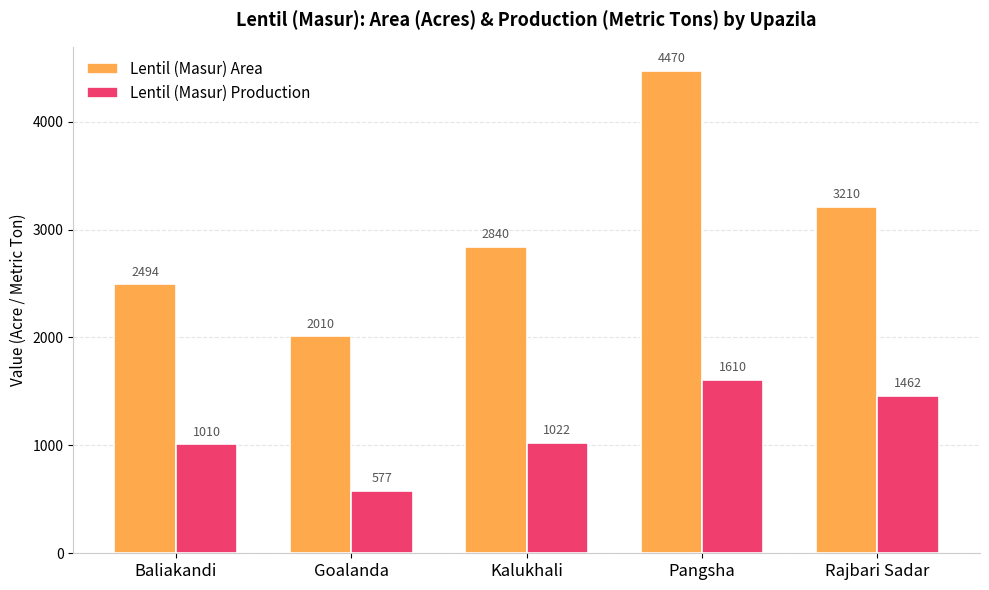

What is the label of the 2nd bar from the right?

Pangsha